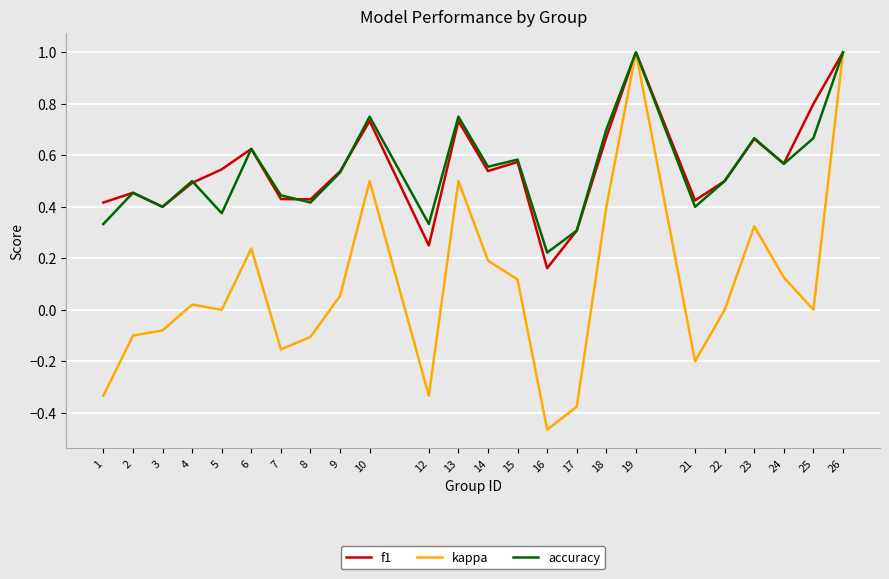

What is the greatest value displayed?

1.0